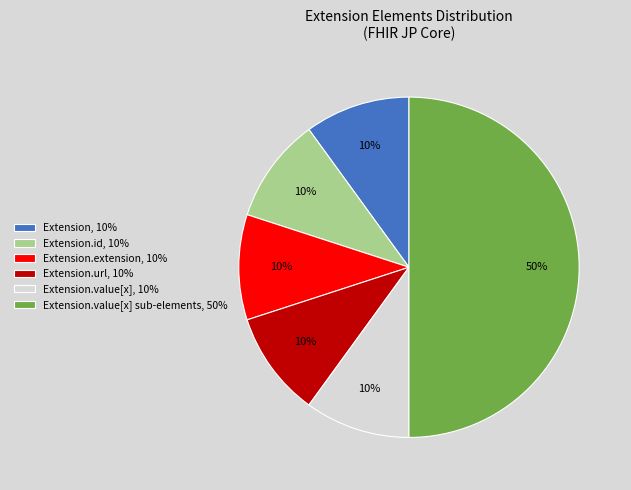

Do Extension.id, 10% and Extension.extension, 10% together represent more than half of the pie?

No